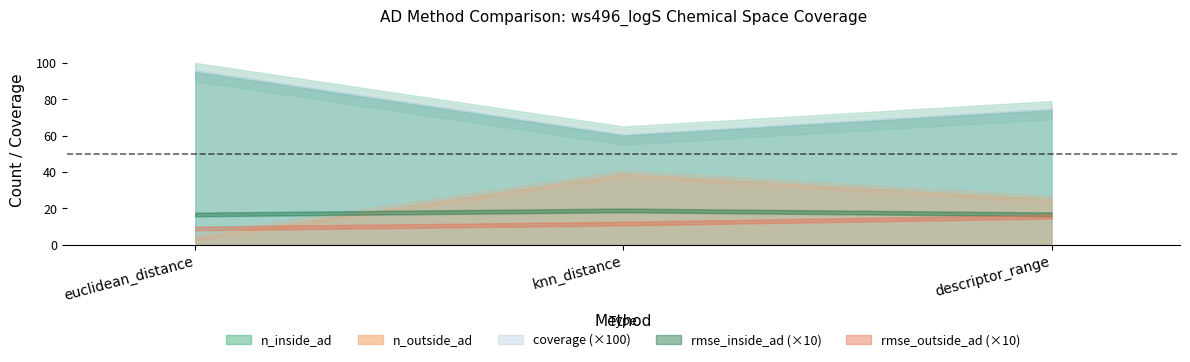

What is the maximum value shown in the chart?

95